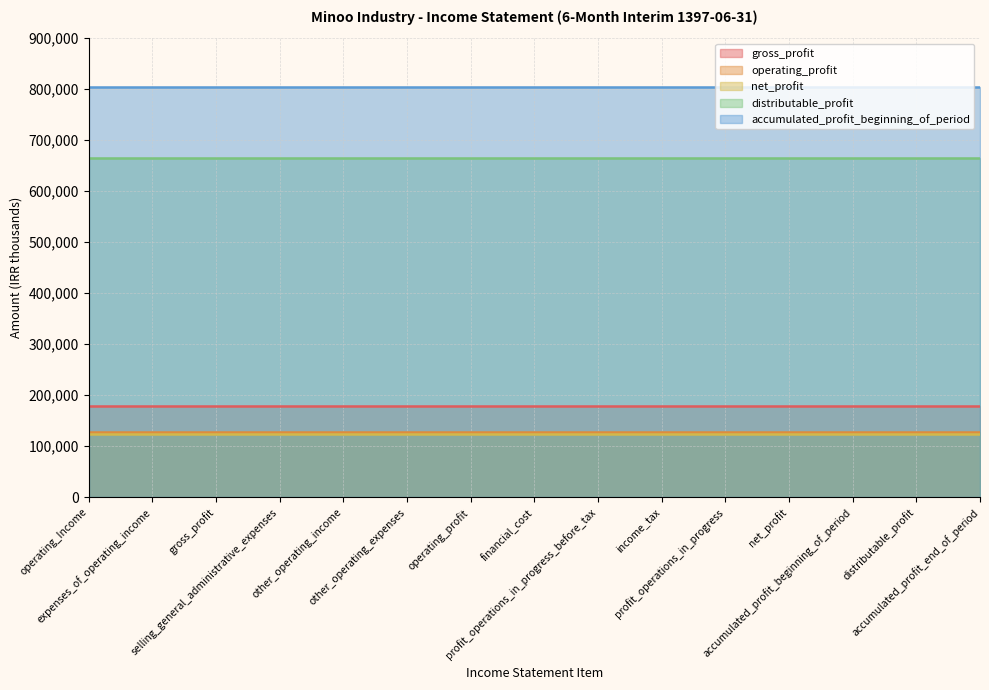

What position from the left is distributable_profit?

14